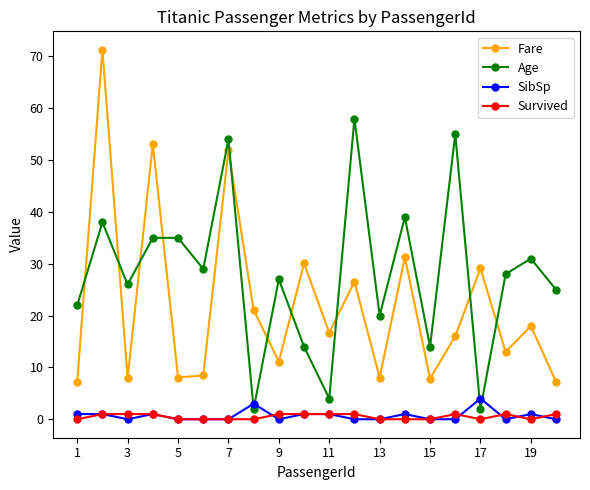

What is the minimum value for Age?

2.0